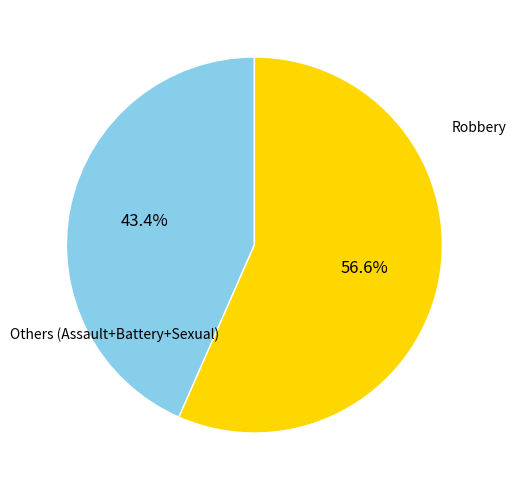

Is there any slice that represents more than half of the pie?

Yes